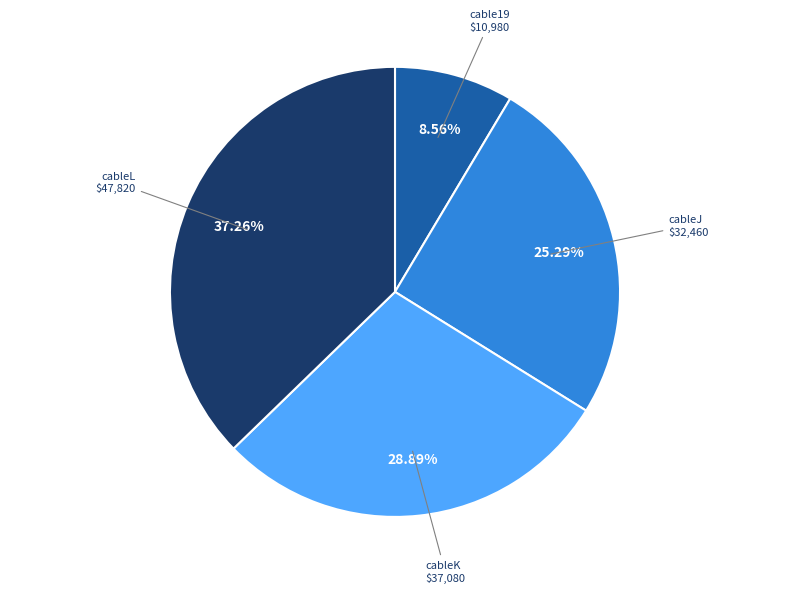

Does any single category account for the majority?

No